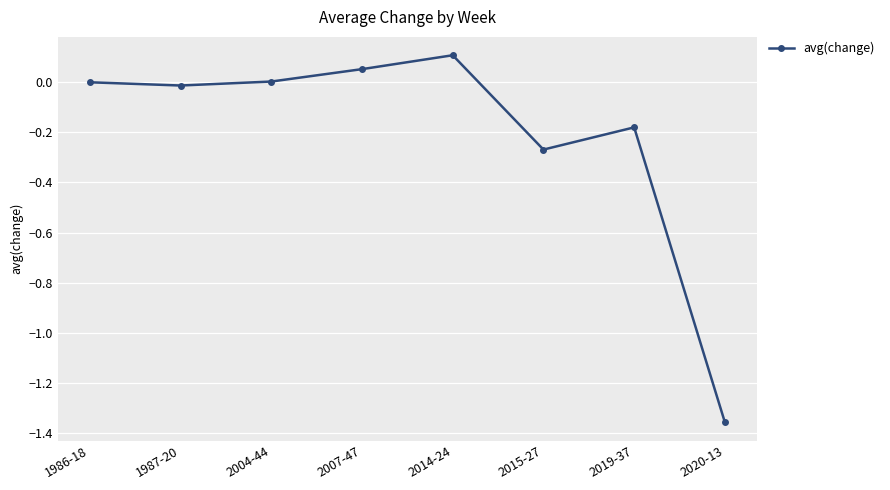

What is the difference between the maximum and second lowest values?

0.4